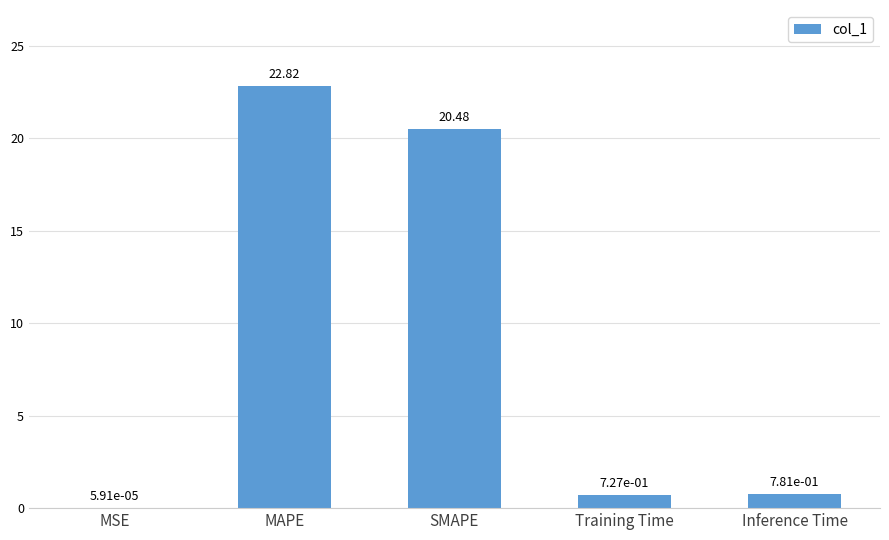

Which category has the highest value across all series?

MAPE